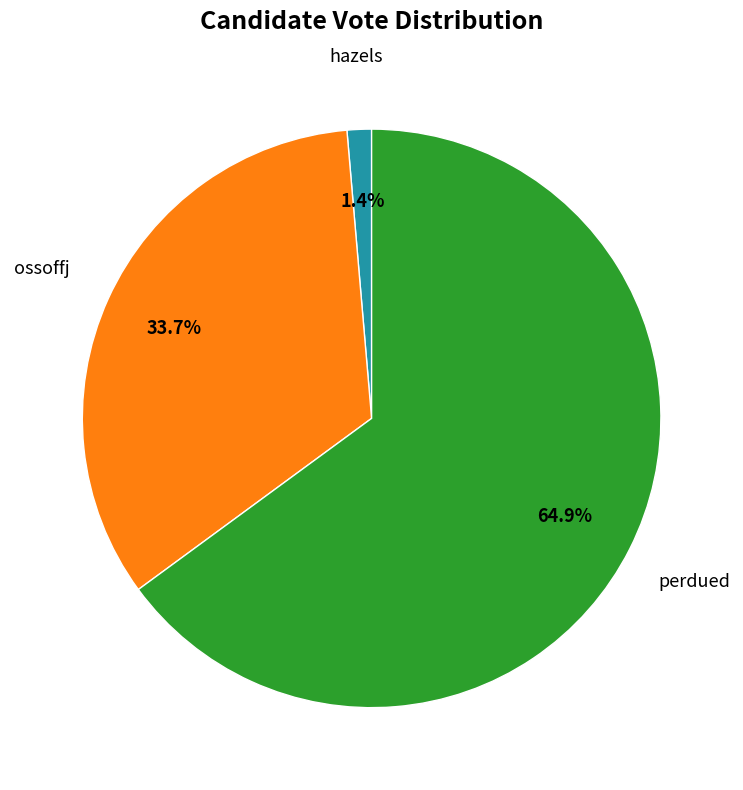

Is there a majority slice in this chart?

Yes